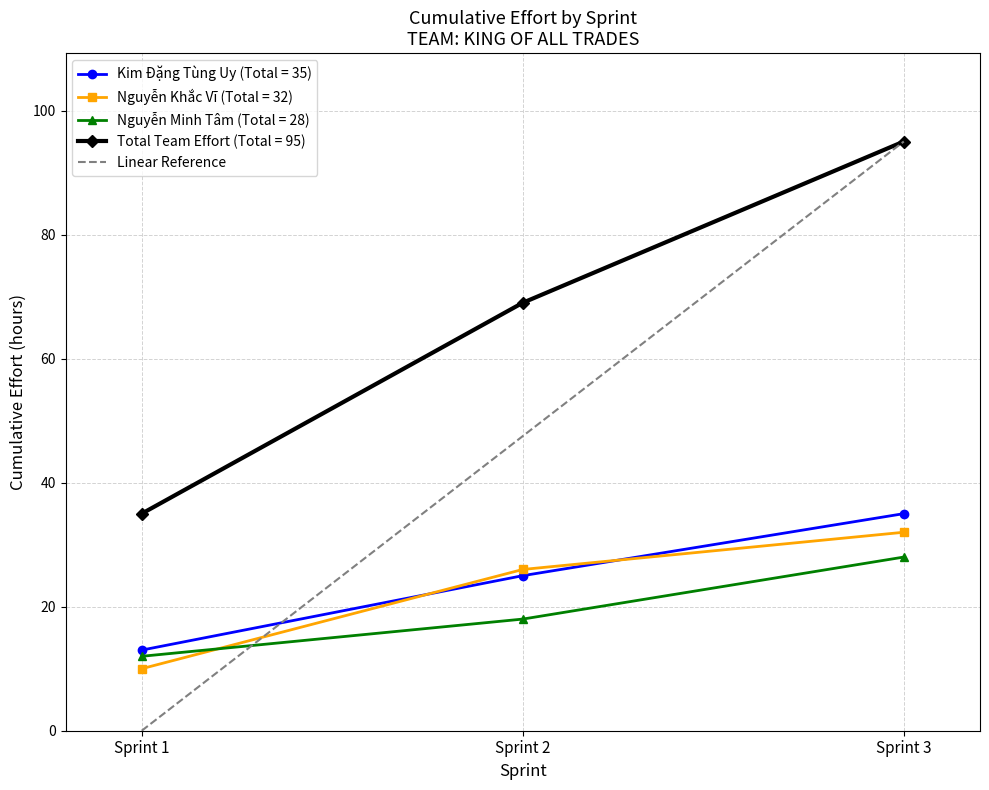

Is it true that Total Team Effort (Total = 95) equals 129 at Sprint 3?

False